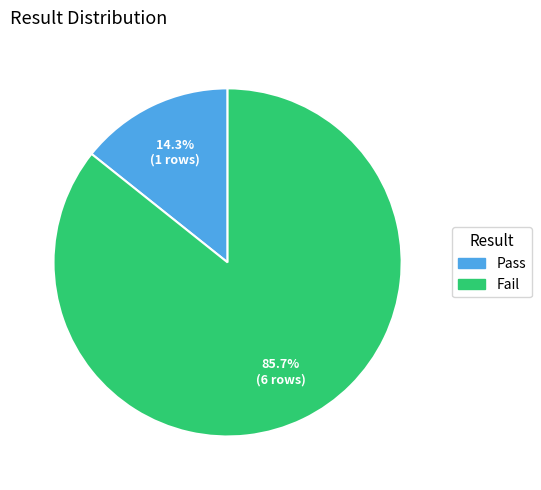

What portion of the pie excludes Pass?

85.7%